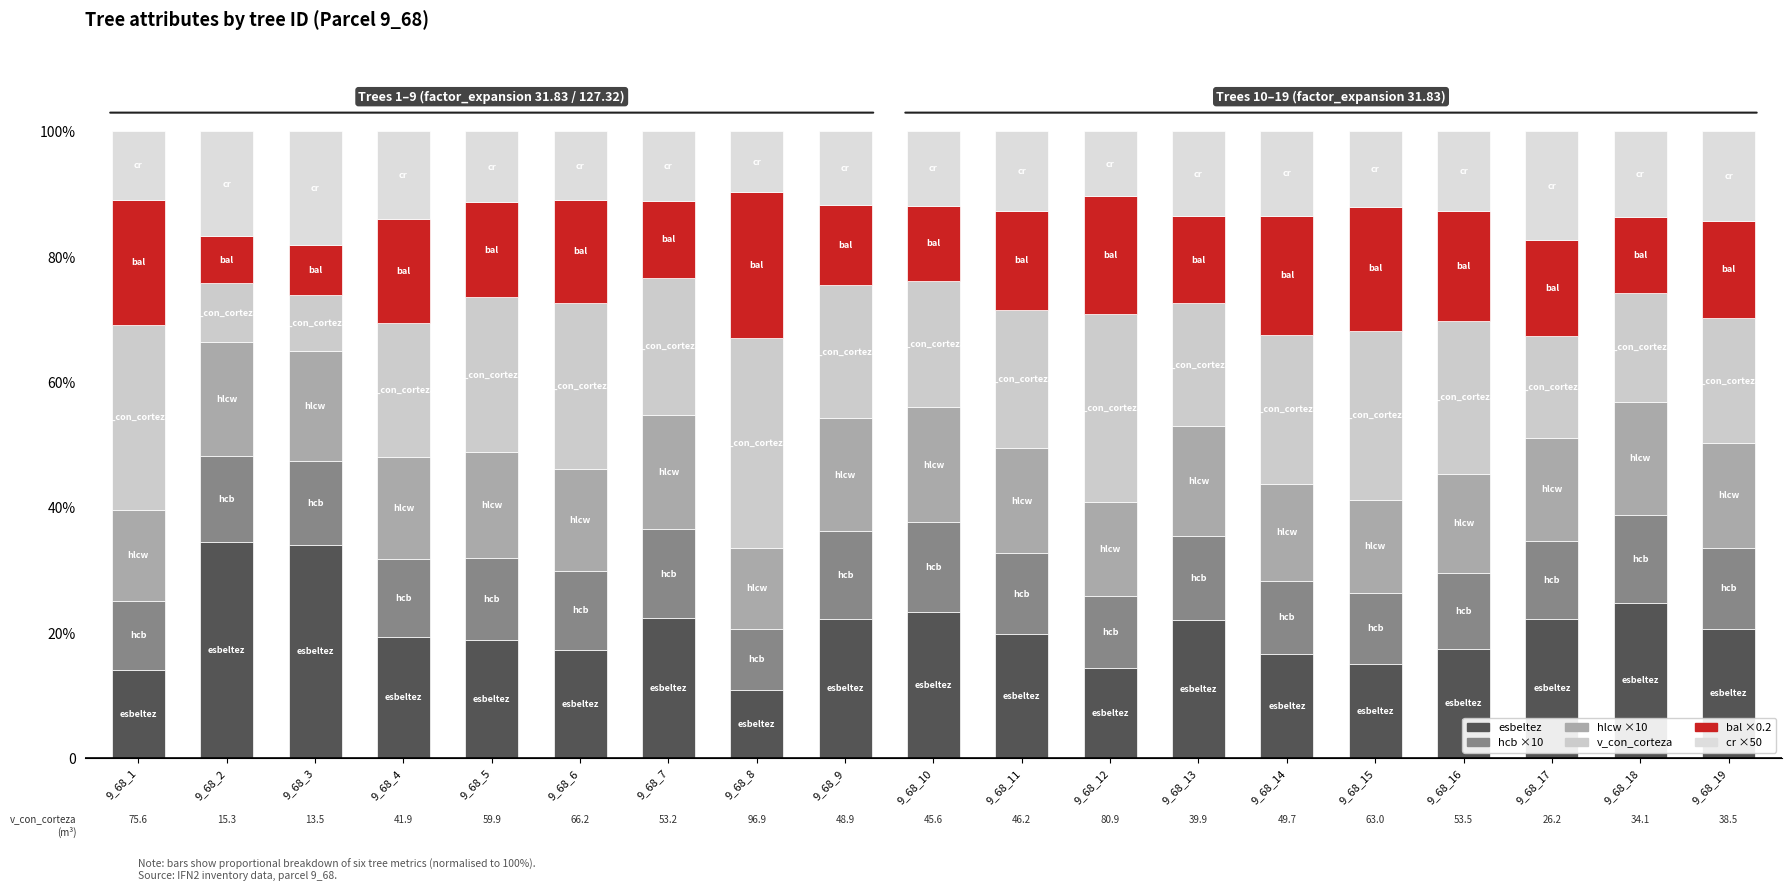

At 9_68_3, list the series in order from largest to smallest.

esbeltez, cr ×50, hlcw ×10, hcb ×10, v_con_corteza, bal ×0.2